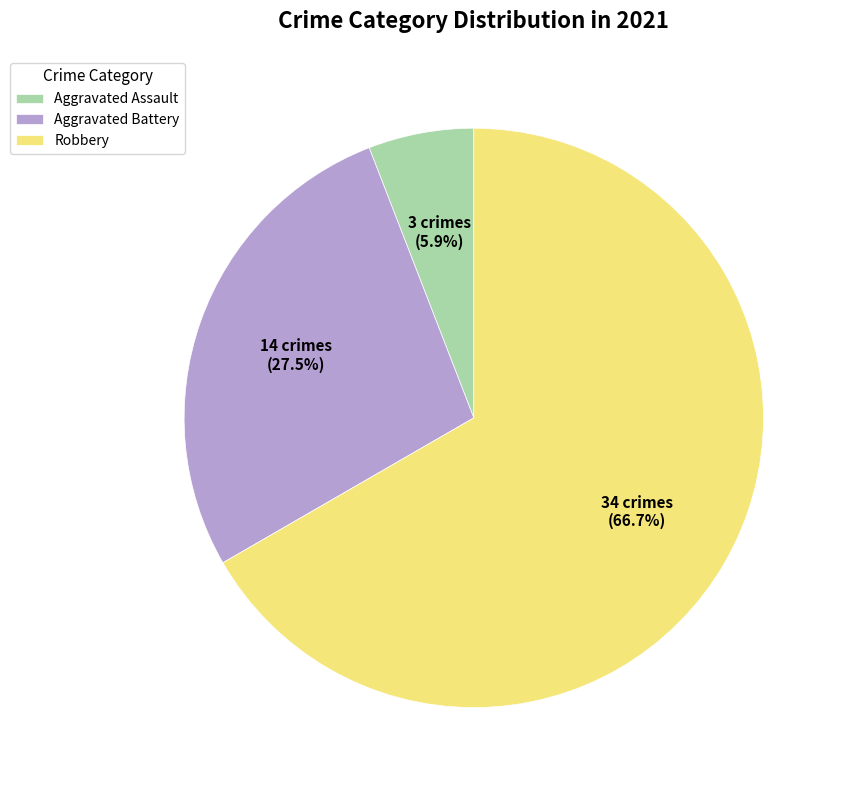

What is the largest slice in the pie chart?

Robbery